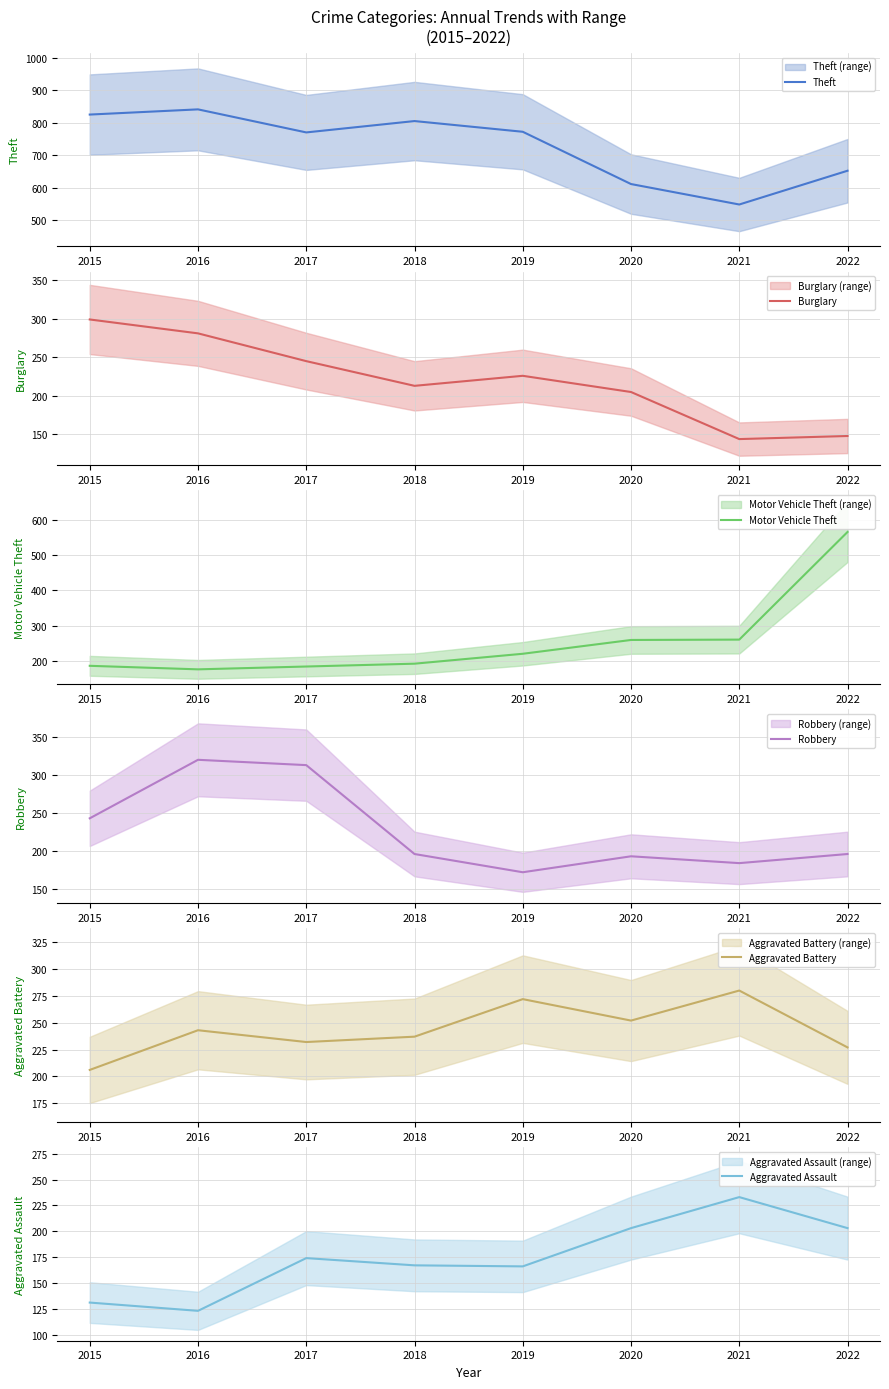

What is the sum of the Aggravated Assault values at 2018 and 2022?

370